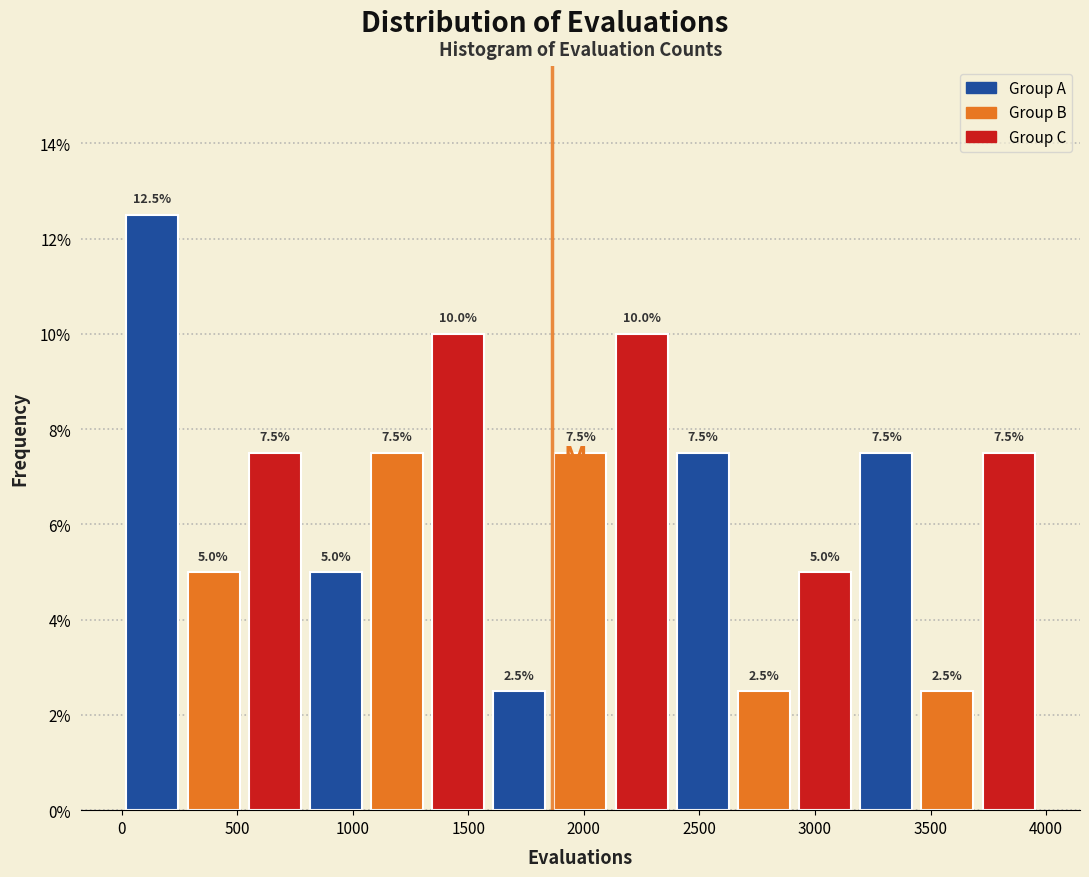

What is the height of the bar covering 2900 to 3200 on the x-axis? The bar edges are not printed on the chart, so give them approximately, as read against the axis.

5.0